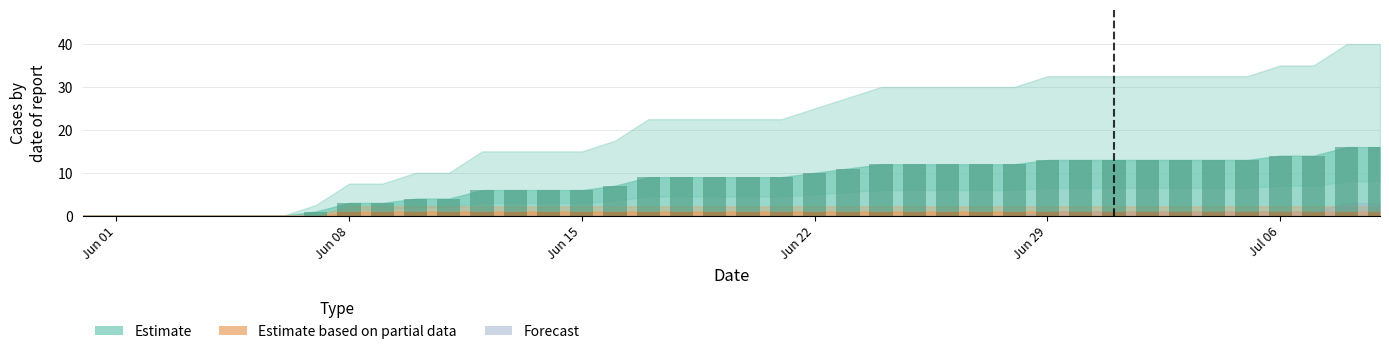

How many values in CH daily are above zero?

33